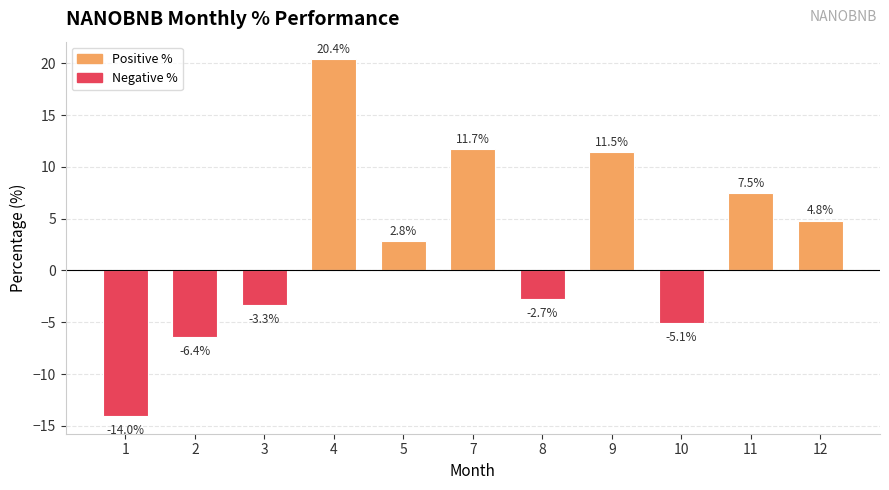

List the labels in order of value, smallest first.

1, 2, 10, 3, 8, 5, 12, 11, 9, 7, 4